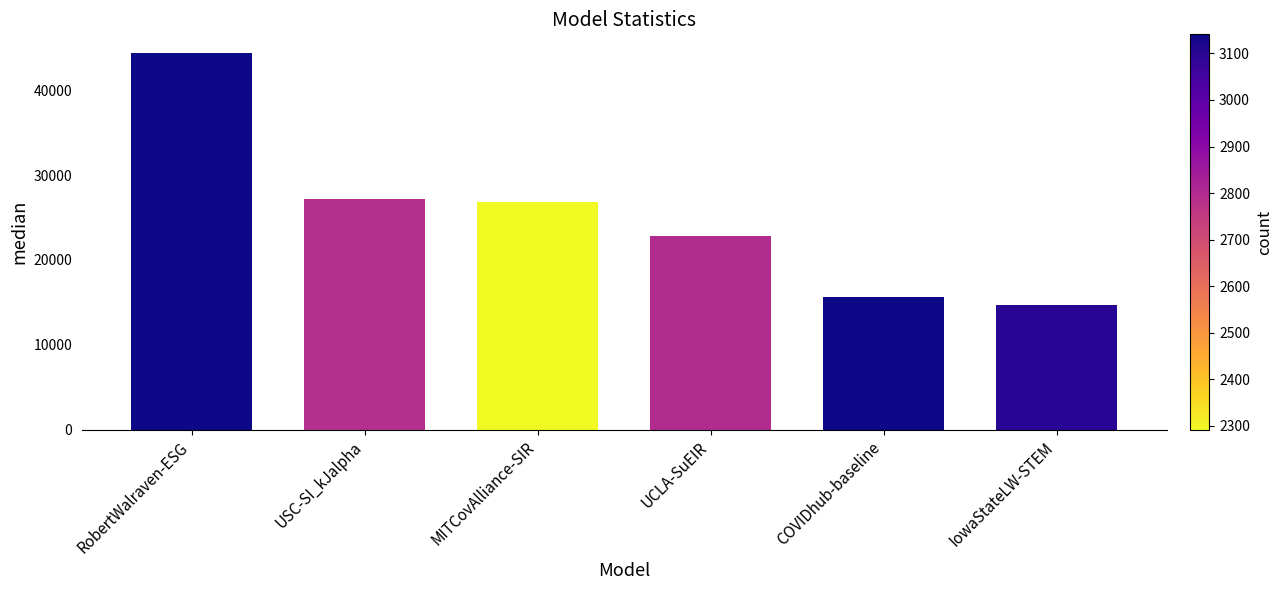

Are the bars grouped side by side (vs. stacked)?

No